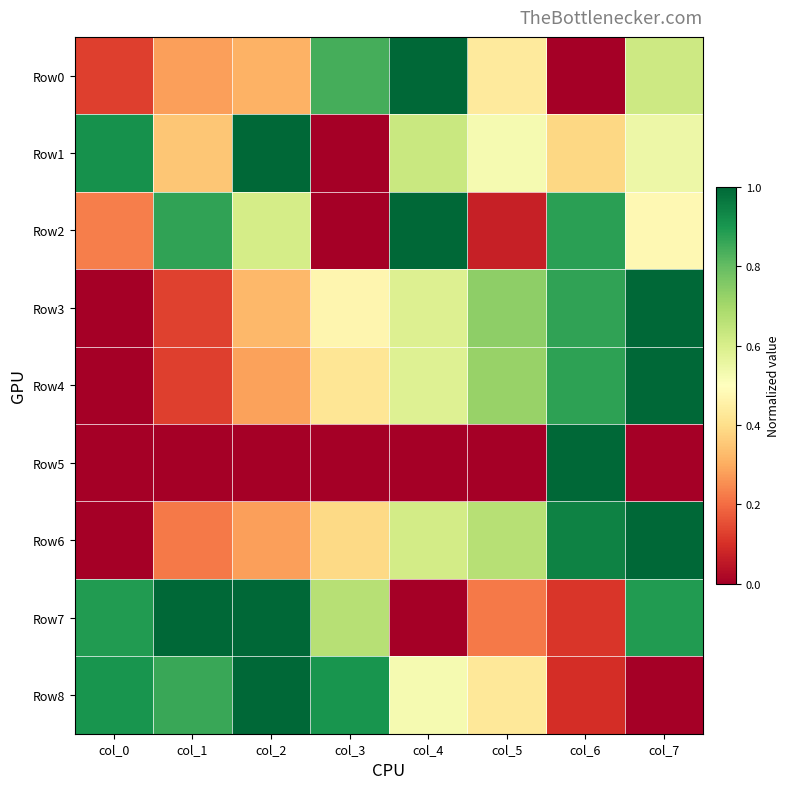

What is the greatest value displayed?

1.0